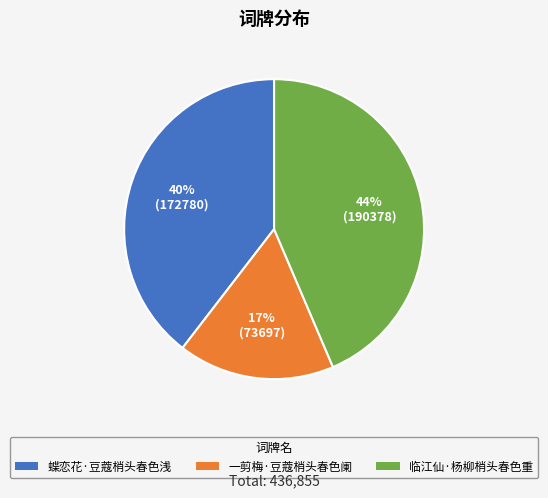

What percentage is the 临江仙·杨柳梢头春色重 slice, to the nearest percent?

44%